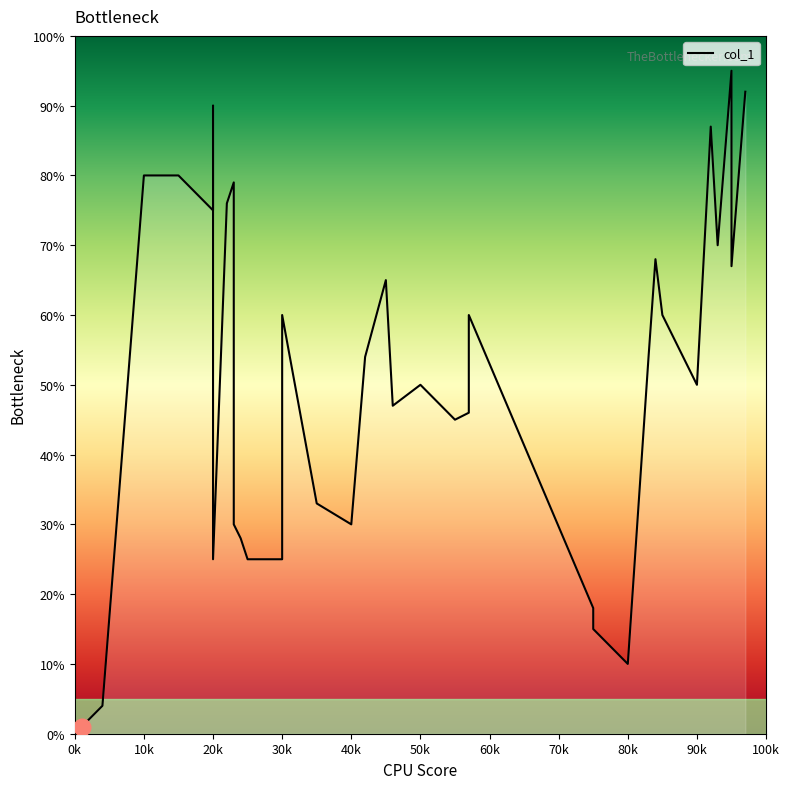

Which category has the lowest value across all series?

0k